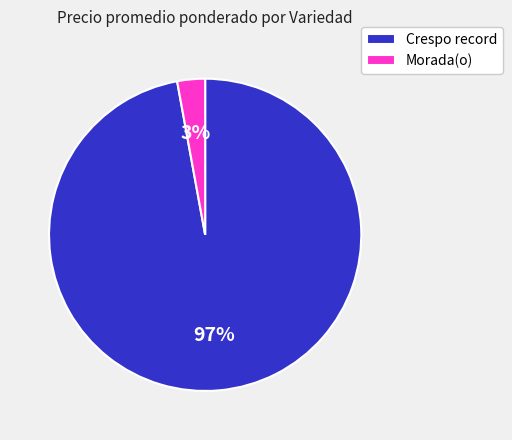

Do Crespo record and Morada(o) together represent more than half of the pie?

Yes